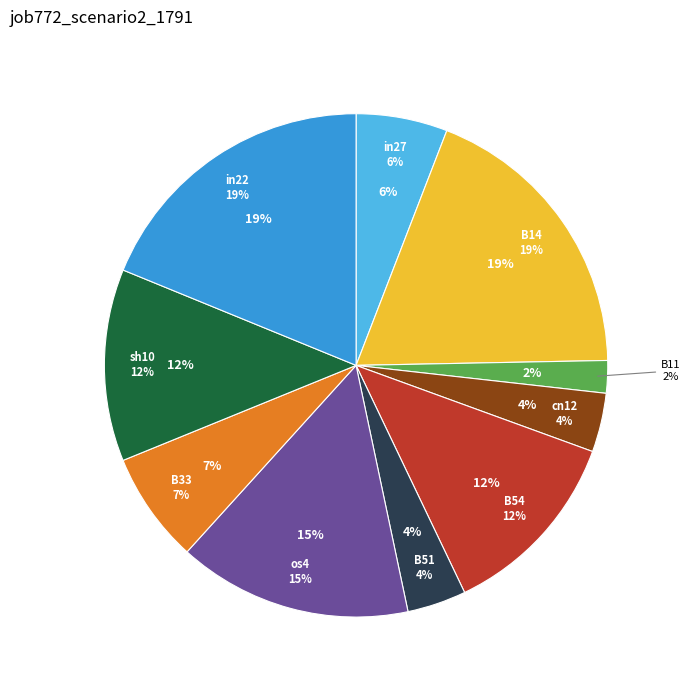

Combined, do B11 and sh10 account for over 50%?

No